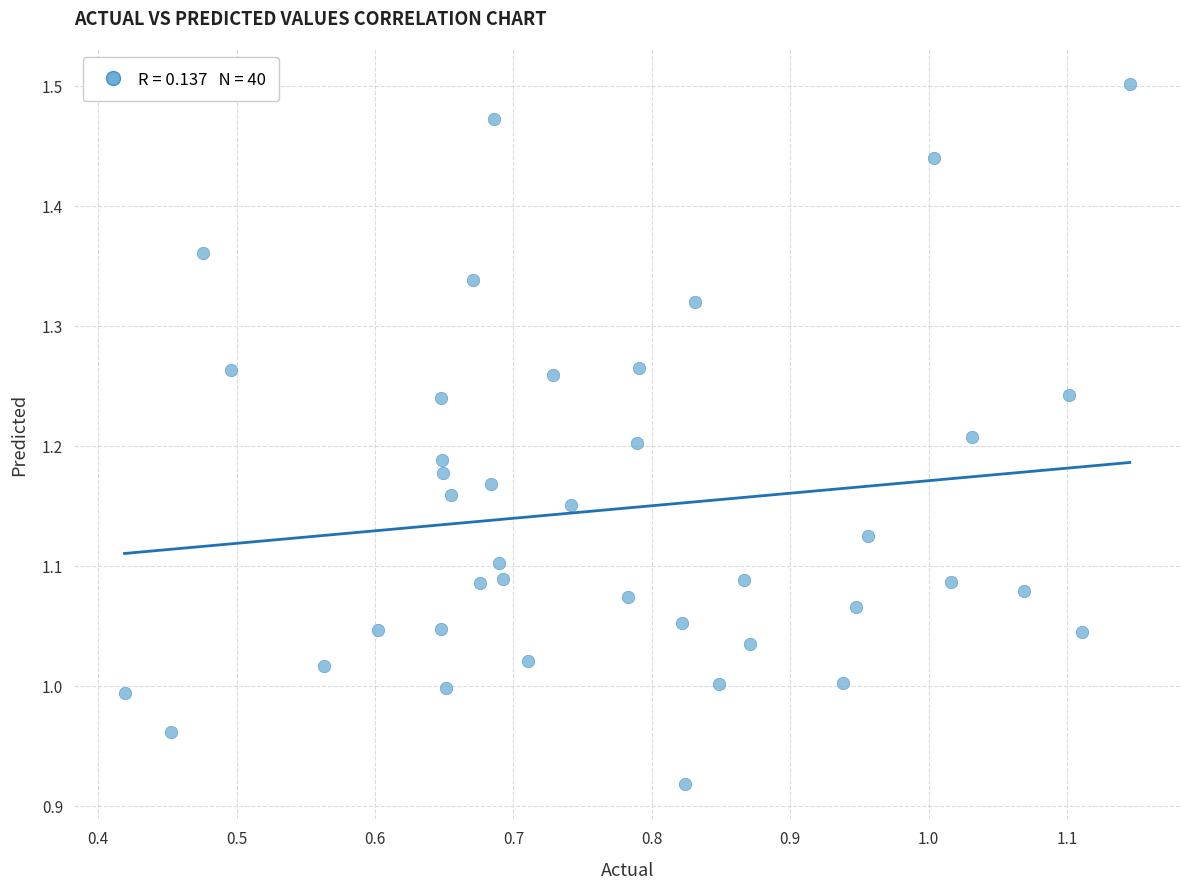

What is the range of X values (max minus min)?

0.7